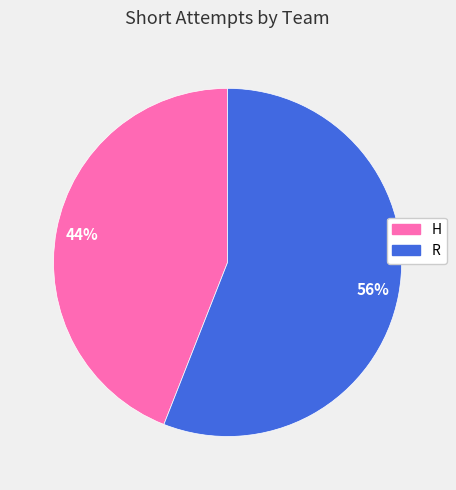

Does any single category account for the majority?

Yes